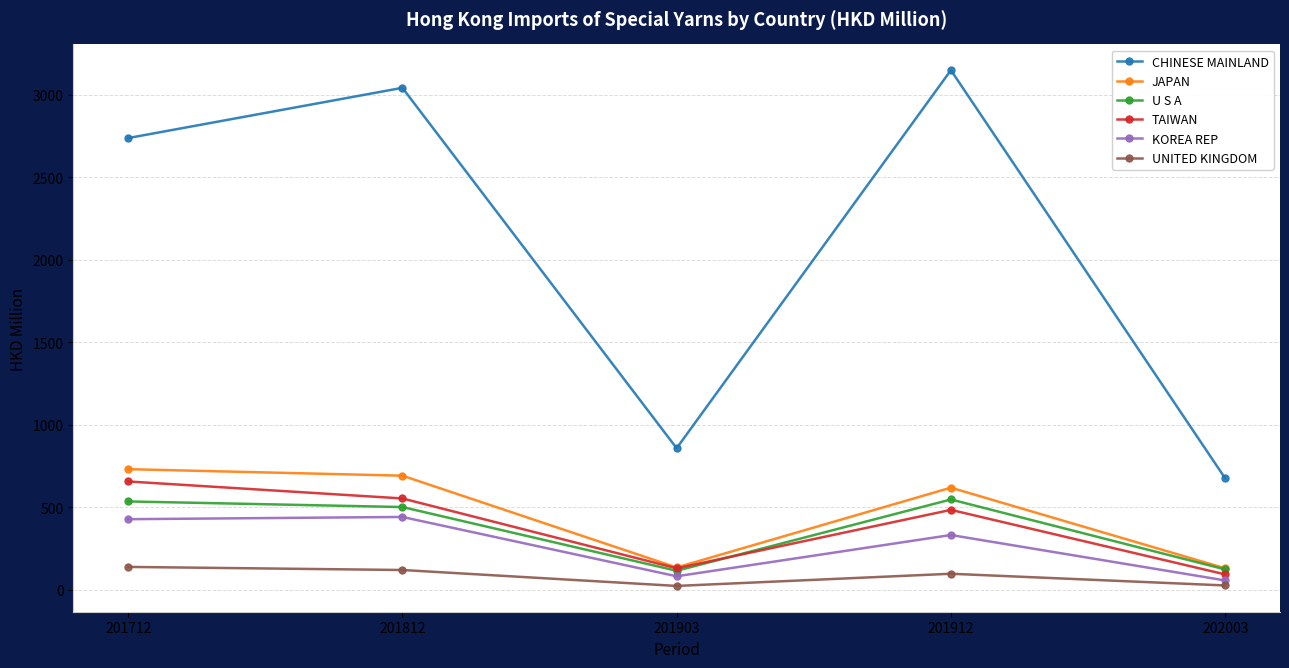

In JAPAN, how many points are lower than both neighbors (excluding endpoints)?

1